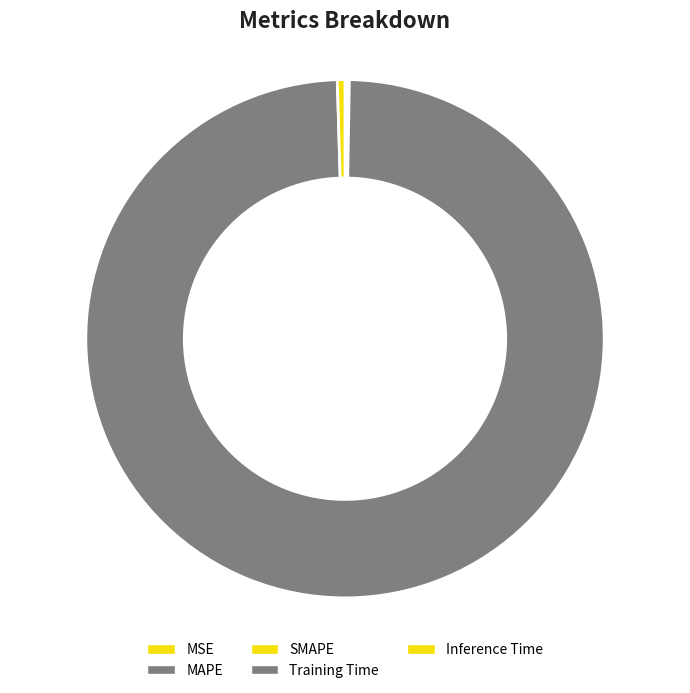

Which category has the smallest portion of the pie?

MSE